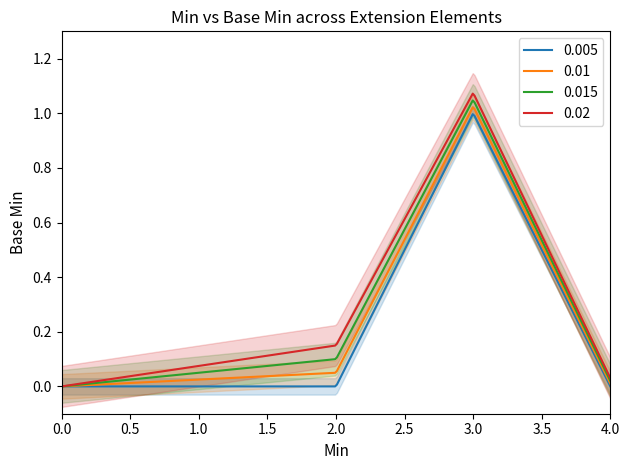

How many lines are shown in the chart?

2